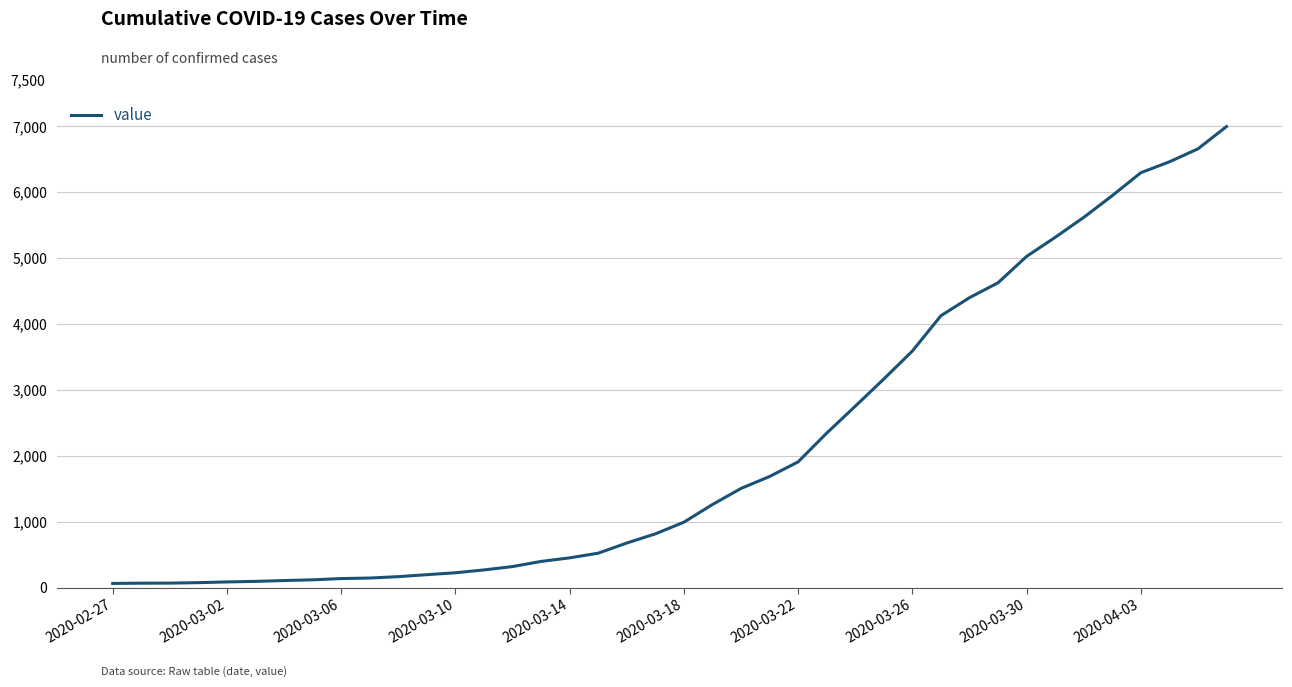

What is the maximum value shown in the chart?

6995